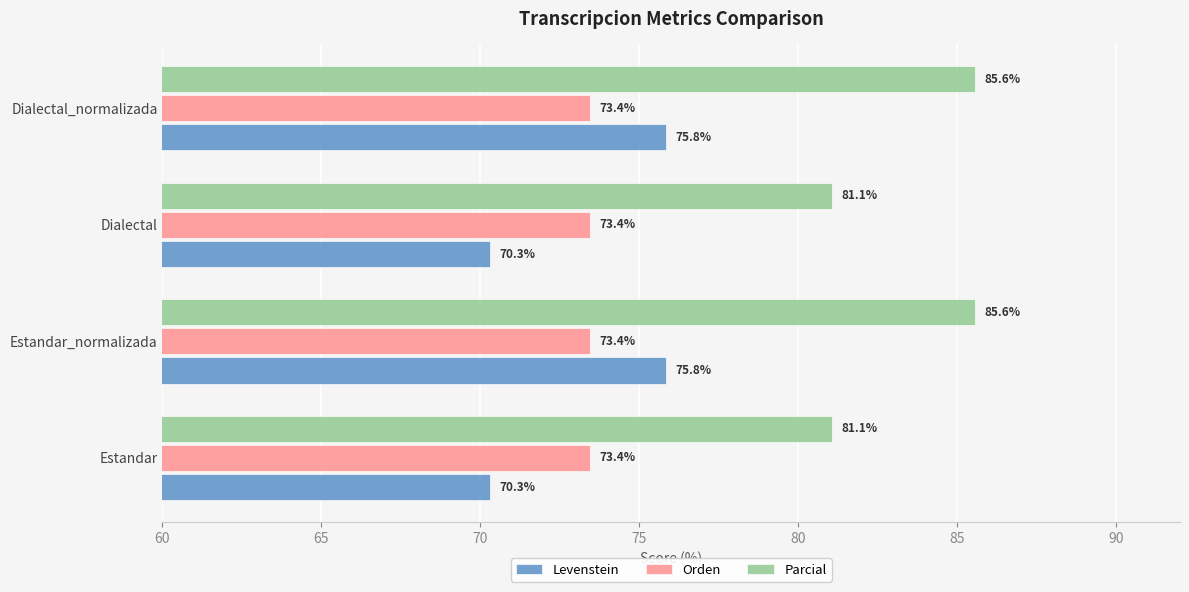

What is the average value of the Orden series?

73.4